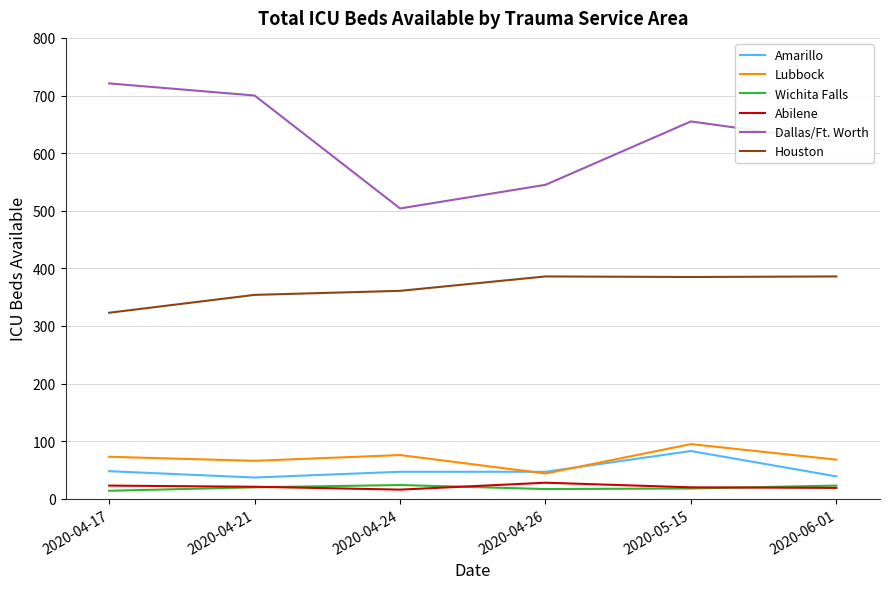

Which series has the largest range (max minus min)?

Dallas/Ft. Worth